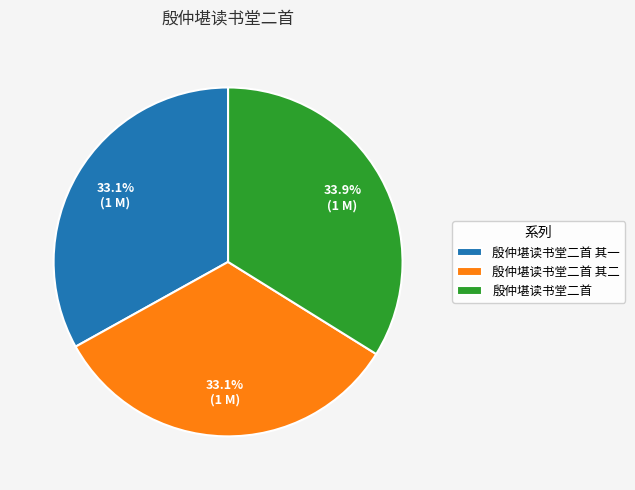

Which slice is the largest?

殷仲堪读书堂二首